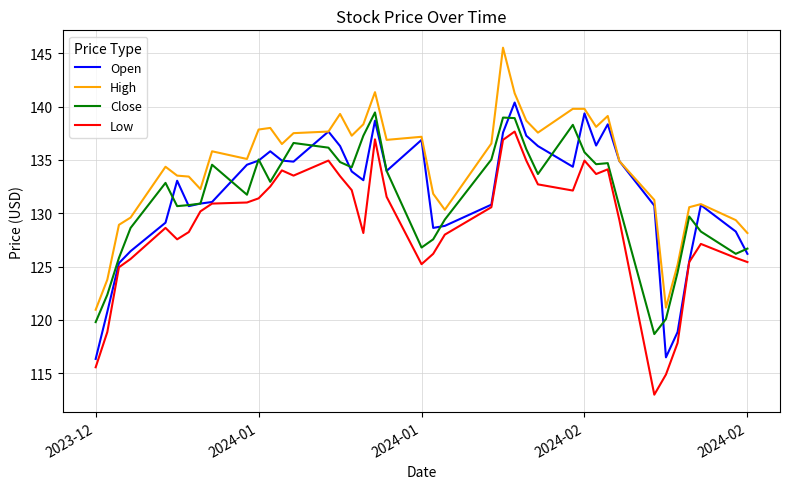

True or false: High and Low cross at least once.

False